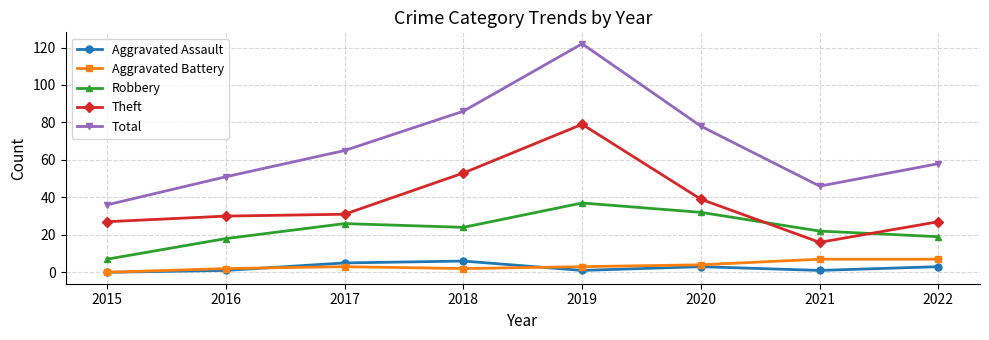

What are all the series names shown in the legend?

Aggravated Assault, Aggravated Battery, Robbery, Theft, Total